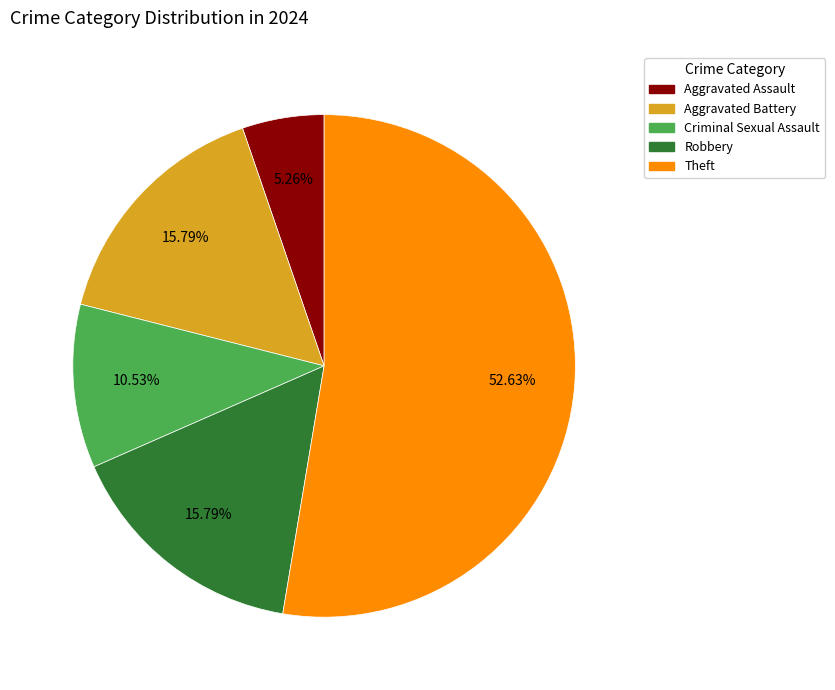

Does any single category account for the majority?

Yes